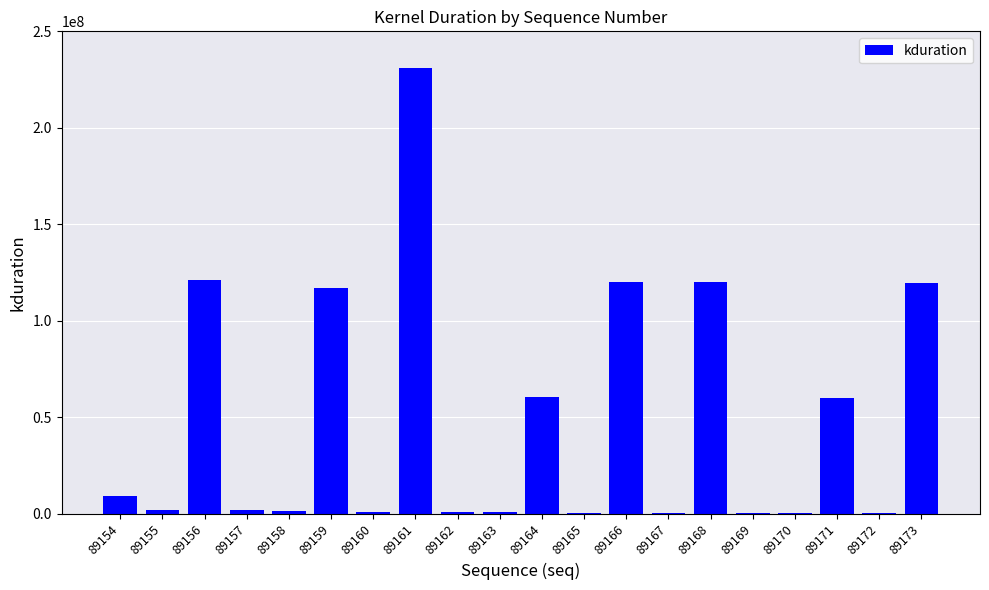

Is it true that the value at 89157 is 1730184?

True